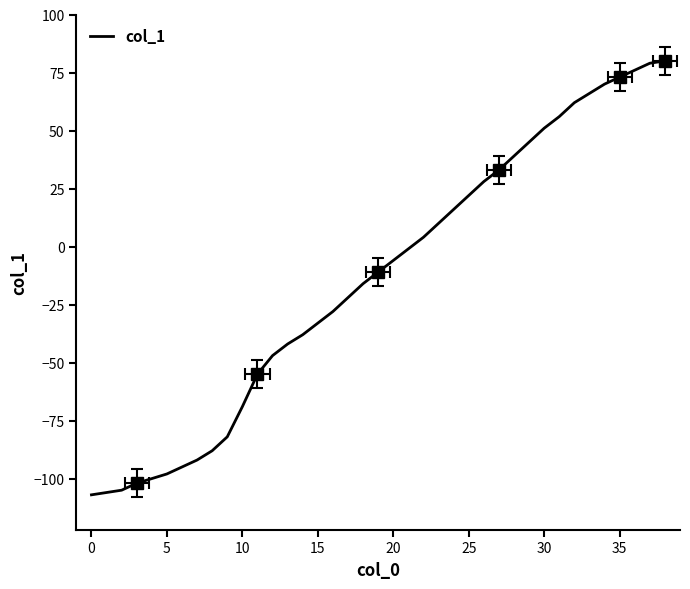

How many categories are shown in the chart?

39